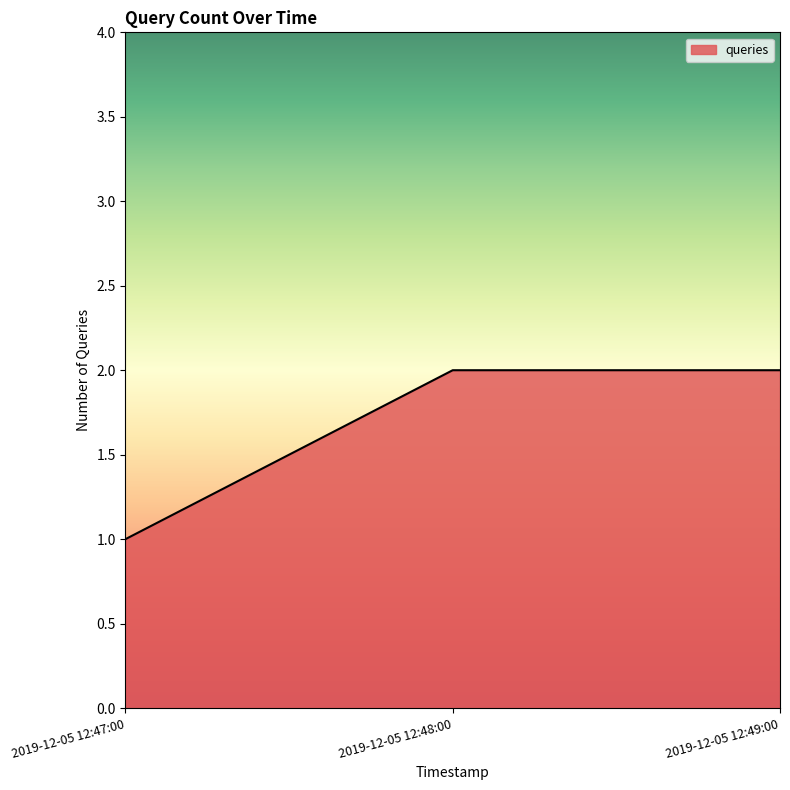

What is the change in value from 2019-12-05 12:47:00 to 2019-12-05 12:49:00?

+1